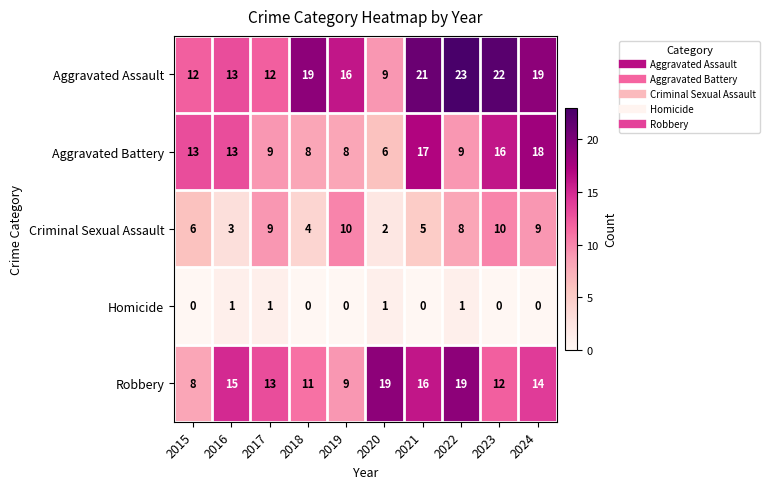

What is the total value across all series at 2023?

60